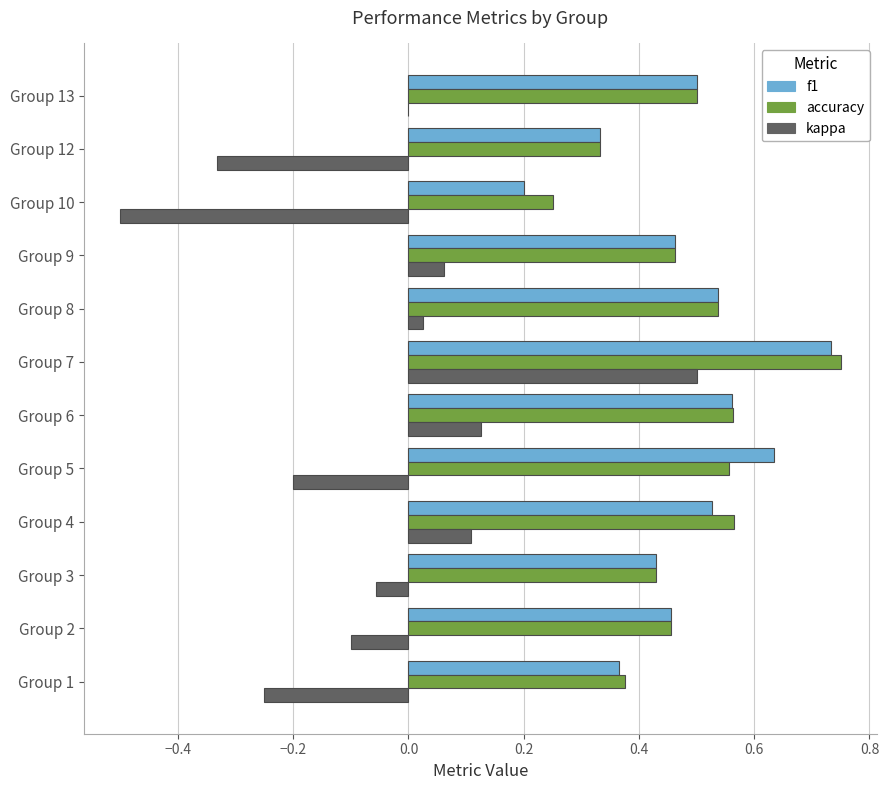

Is it true that kappa equals 0.6 at Group 13?

False